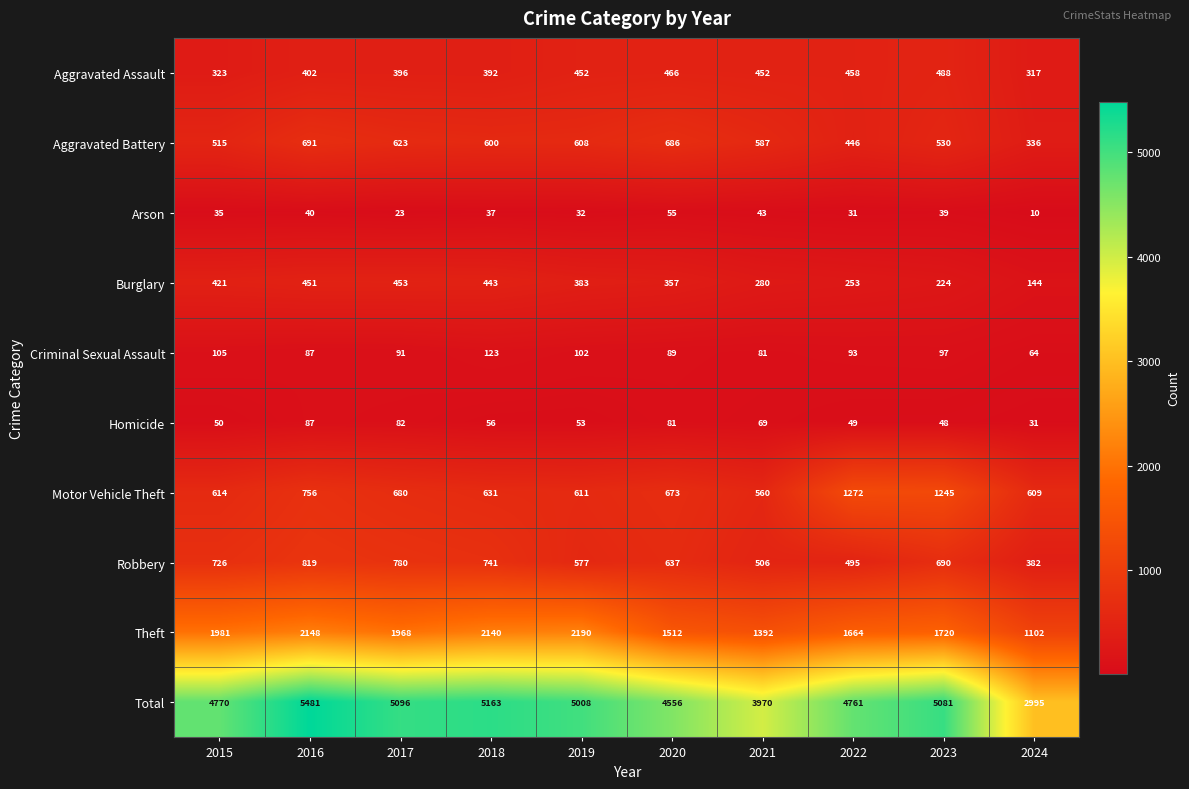

What is the highest value of the Robbery series?

819